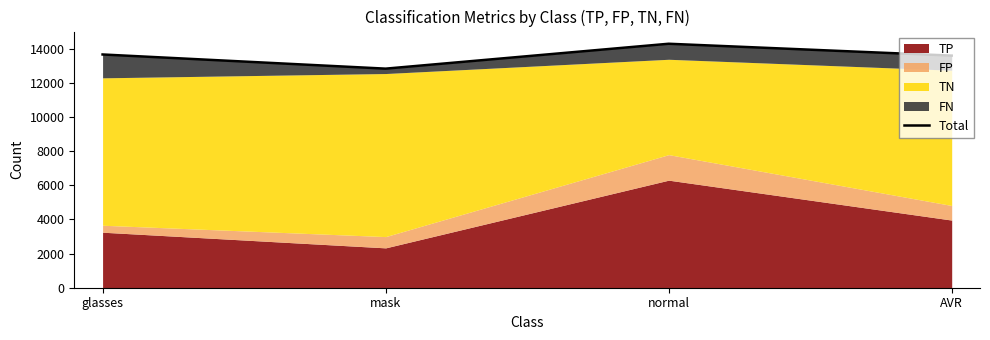

Between normal and glasses, which is larger?

normal